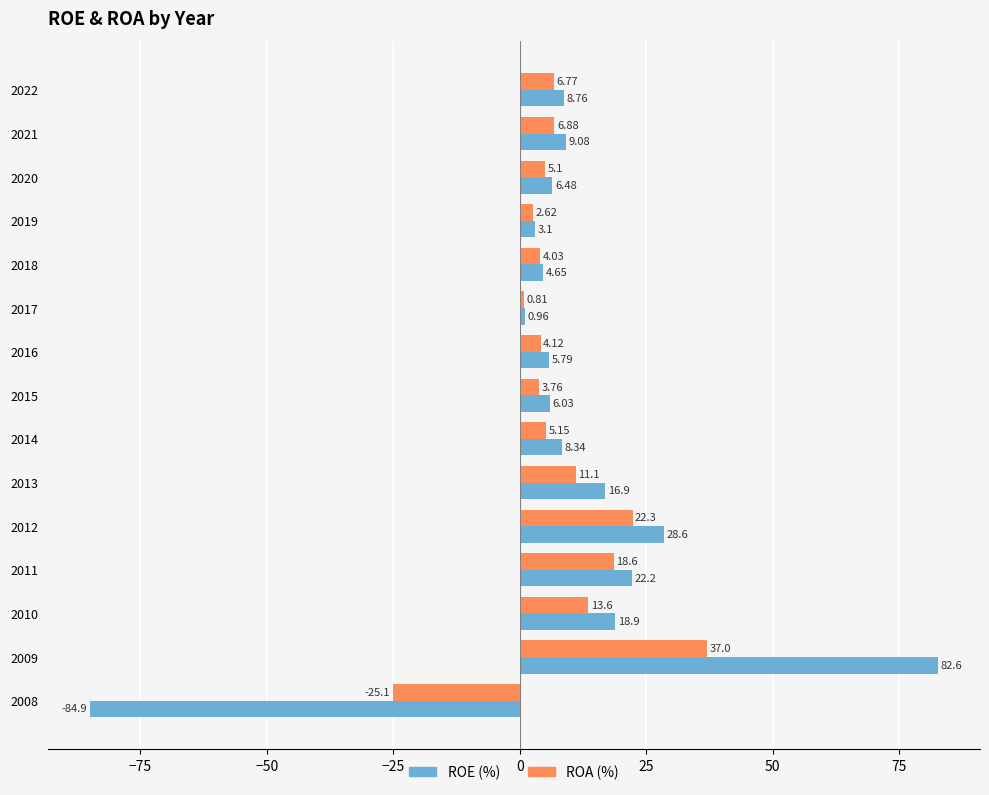

What is the total value across all series at 2018?

8.7